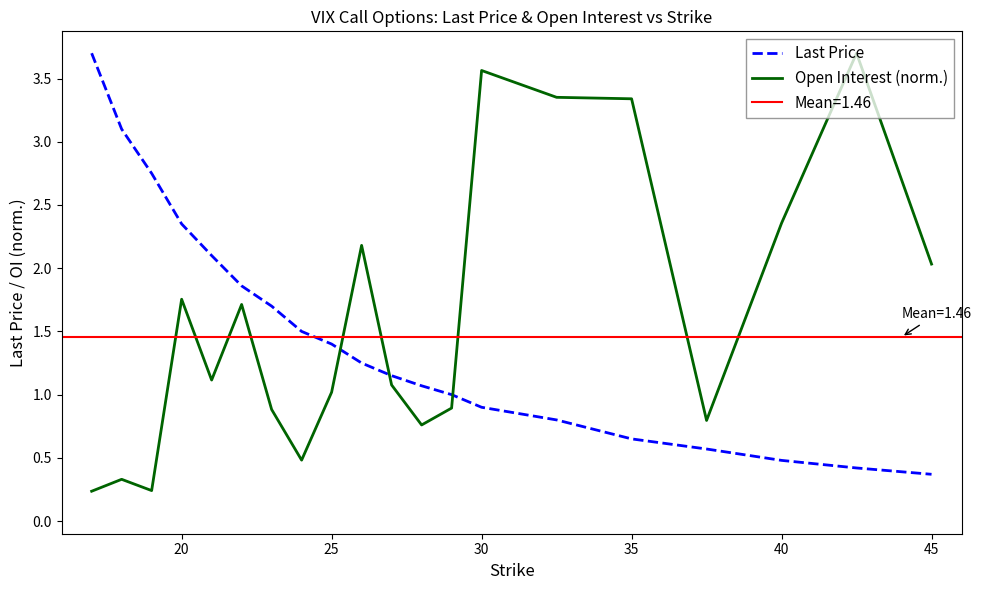

What is the average value of the Last Price series?

1.5